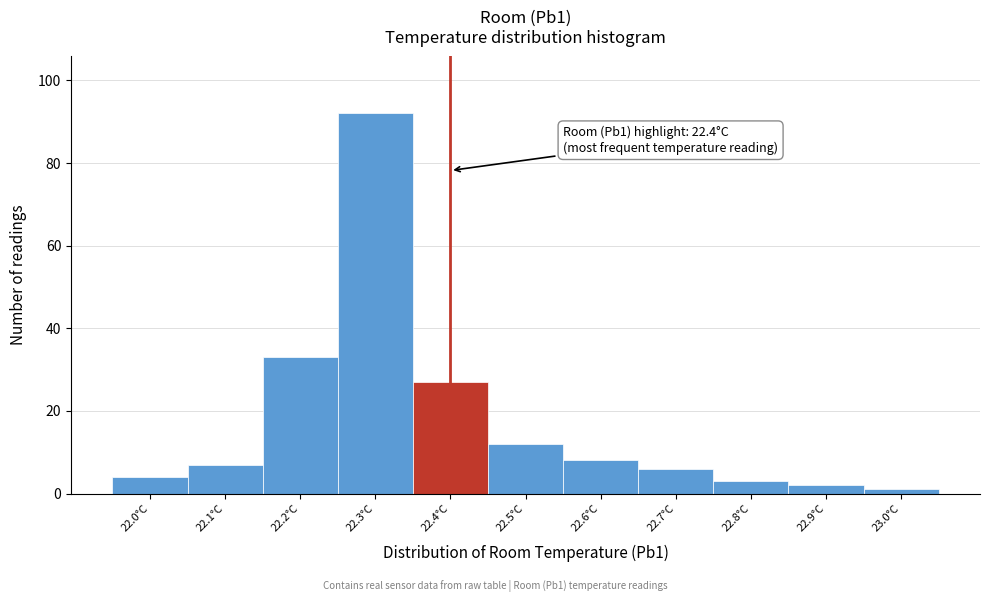

Over which range of the x-axis is the bar tallest?

22.25 to 22.35